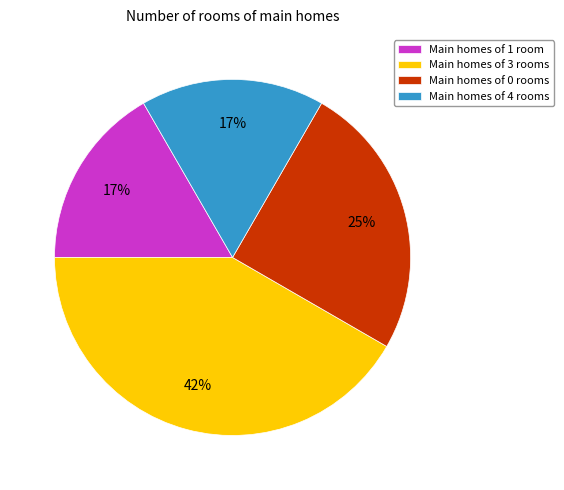

Does any single category account for the majority?

No